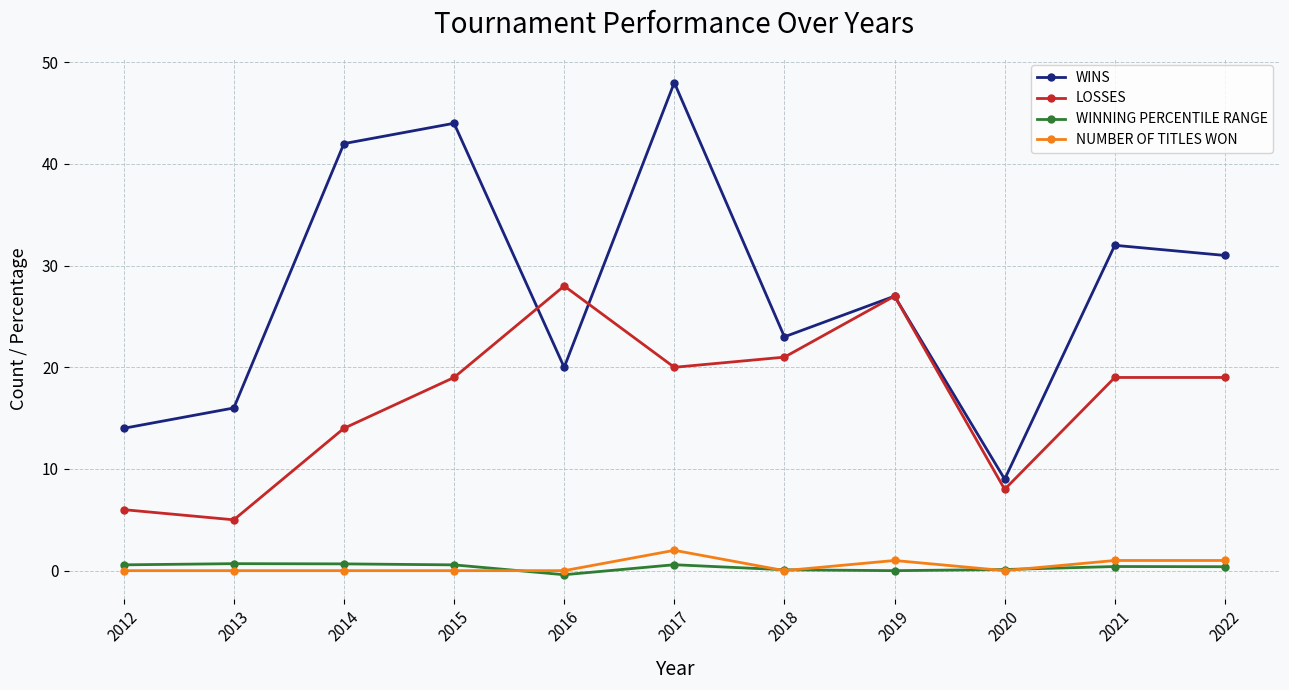

True or false: LOSSES and WINNING PERCENTILE RANGE cross at least once.

False